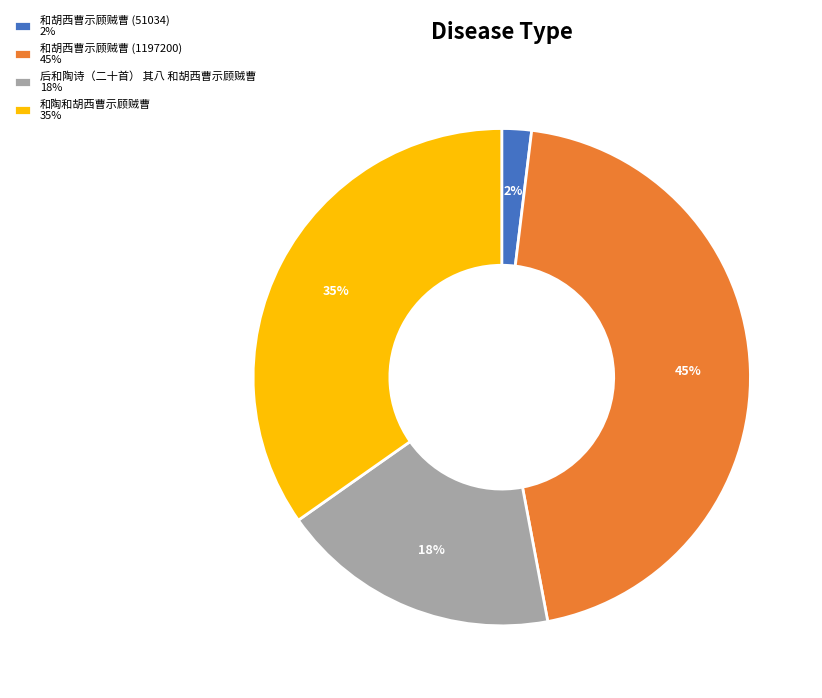

Rank the categories by value from lowest to highest.

和胡西曹示顾贼曹 (51034), 后和陶诗（二十首） 其八 和胡西曹示顾贼曹, 和陶和胡西曹示顾贼曹, 和胡西曹示顾贼曹 (1197200)